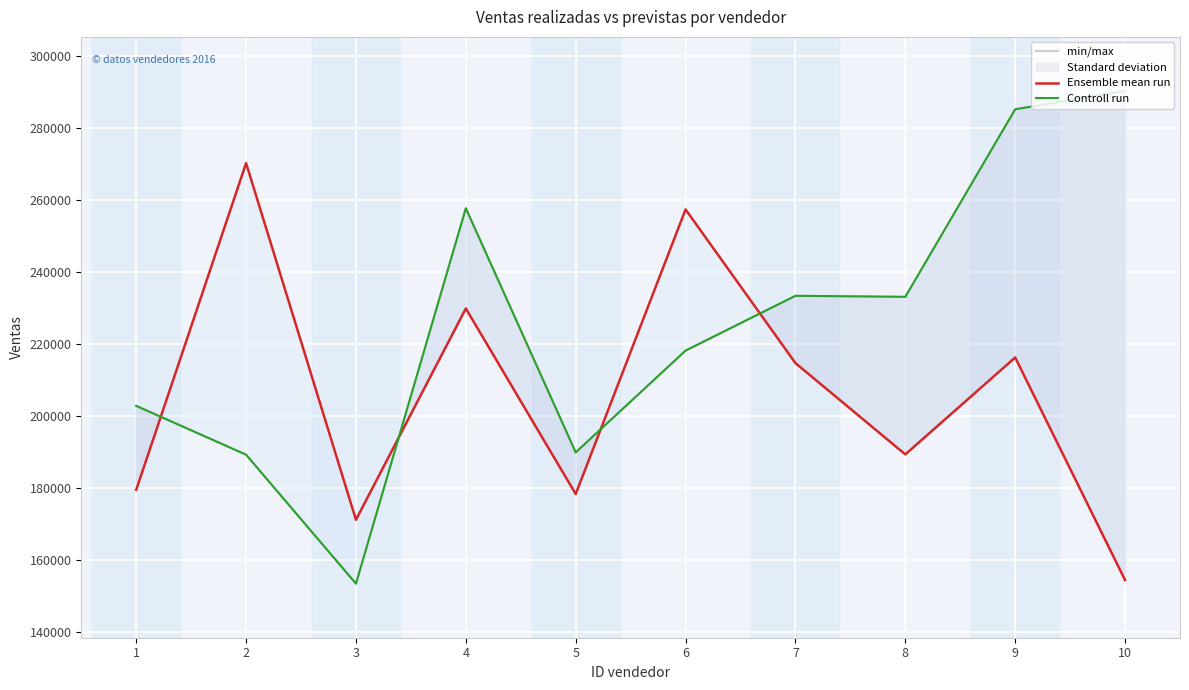

At which category does min/max reach its first local valley?

3